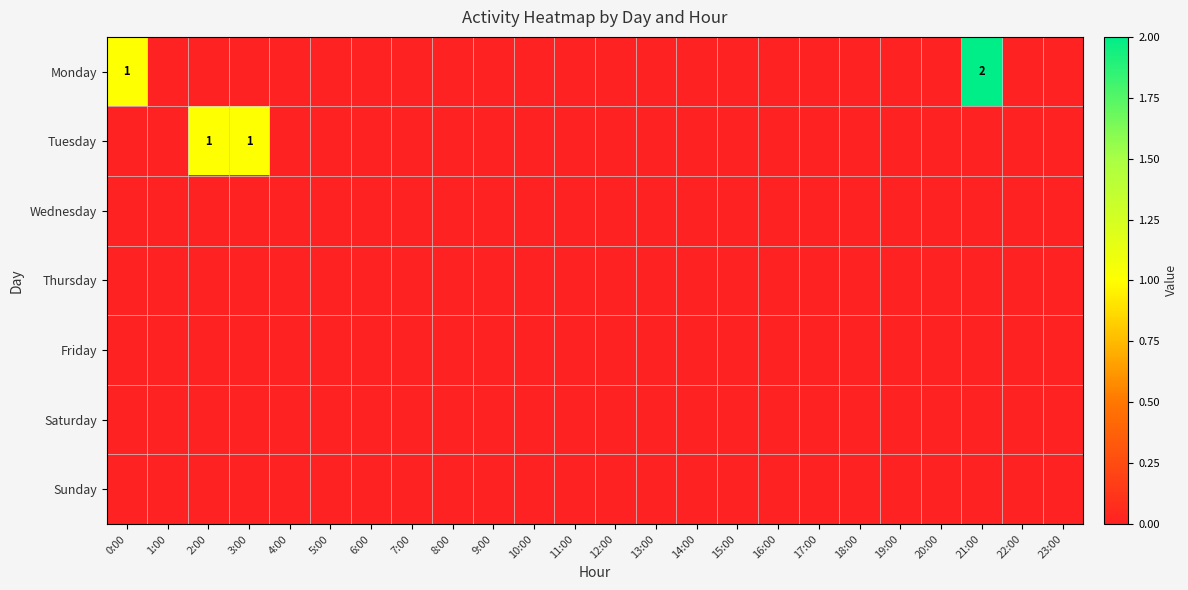

Which series has the largest total across all categories?

Monday